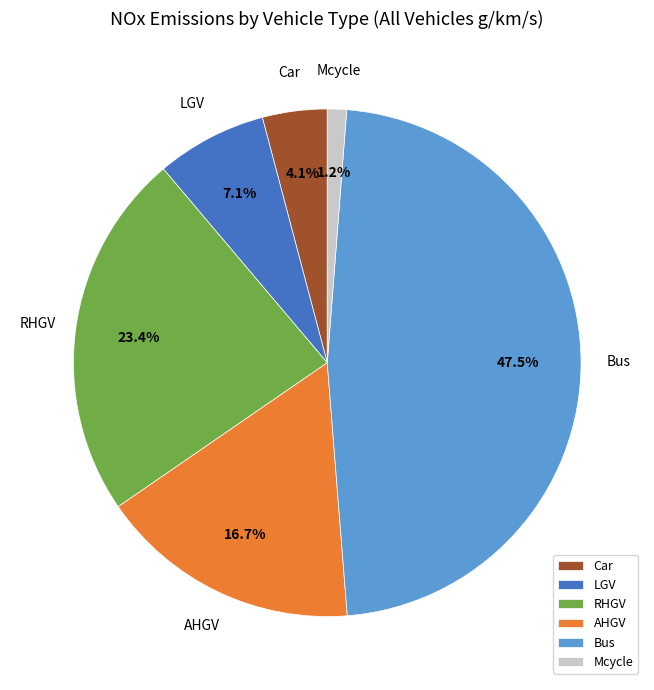

Does any single category account for the majority?

No